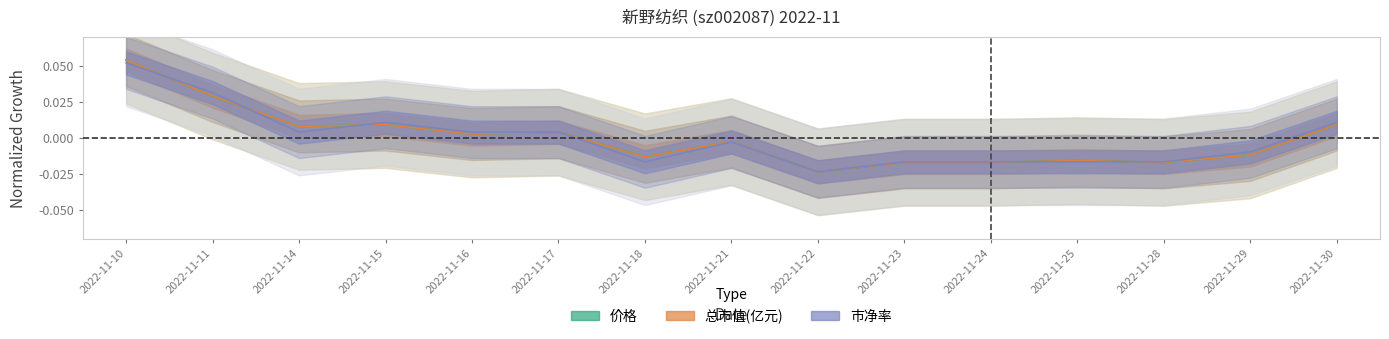

True or false: 价格 has a value of -0.0 at 2022-11-22.

True